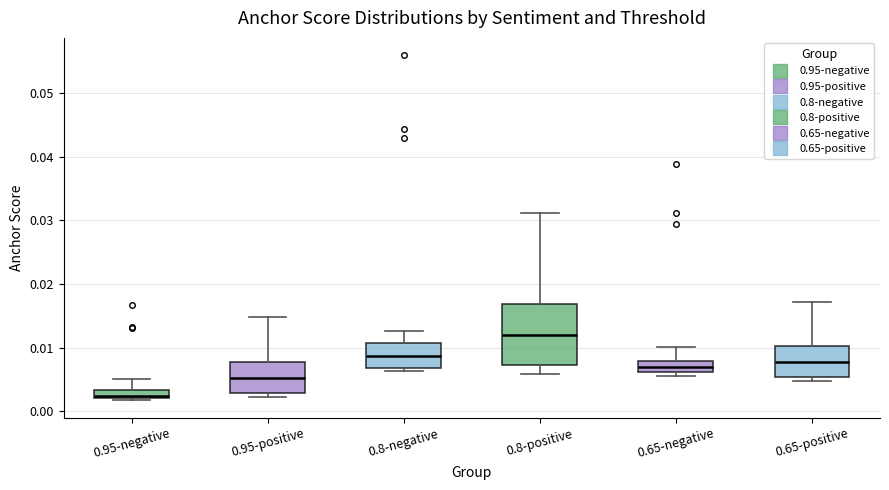

Where is the upper edge of the box for 0.65-positive on the y-axis? The values are not printed on the chart, so give them approximately, as read against the axis.

0.010